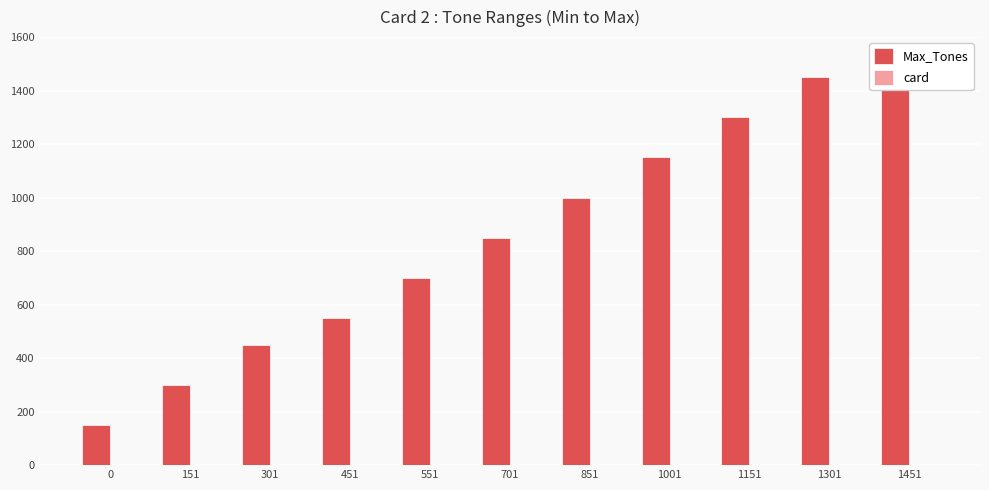

Which series has the widest spread of values?

Max_Tones